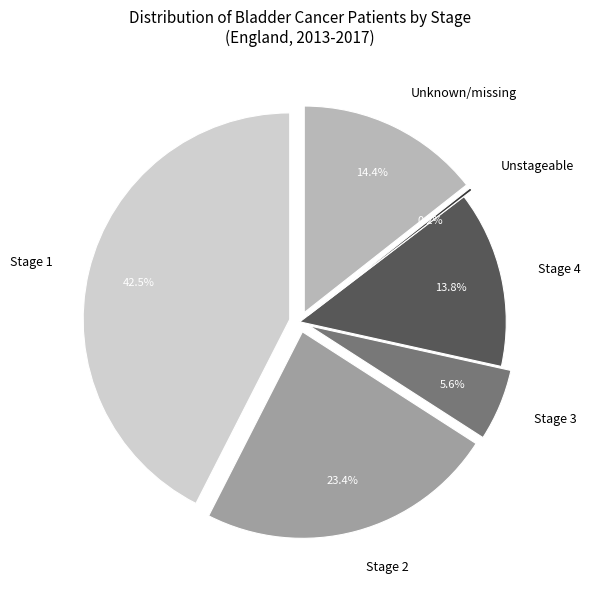

Combined, do Unstageable and Stage 1 account for over 50%?

No